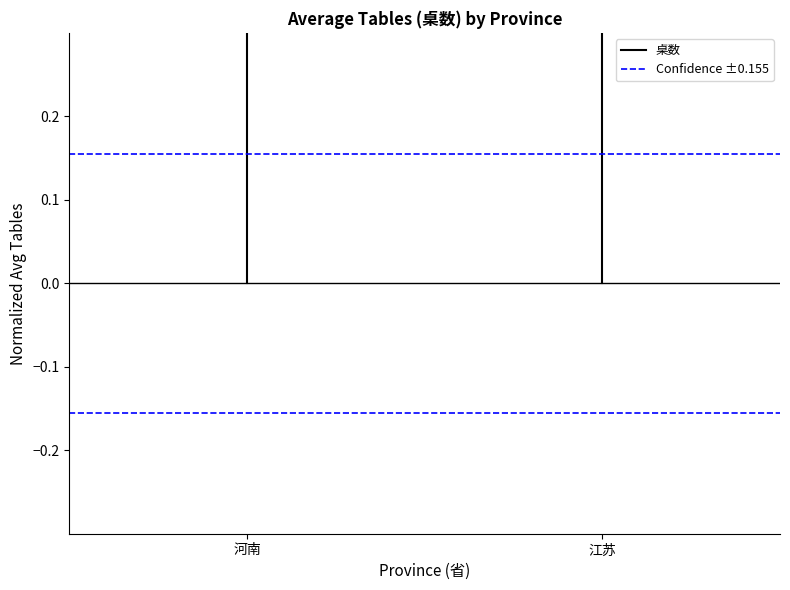

The 桌数 series shows -0.6 at 河南. True or false?

False